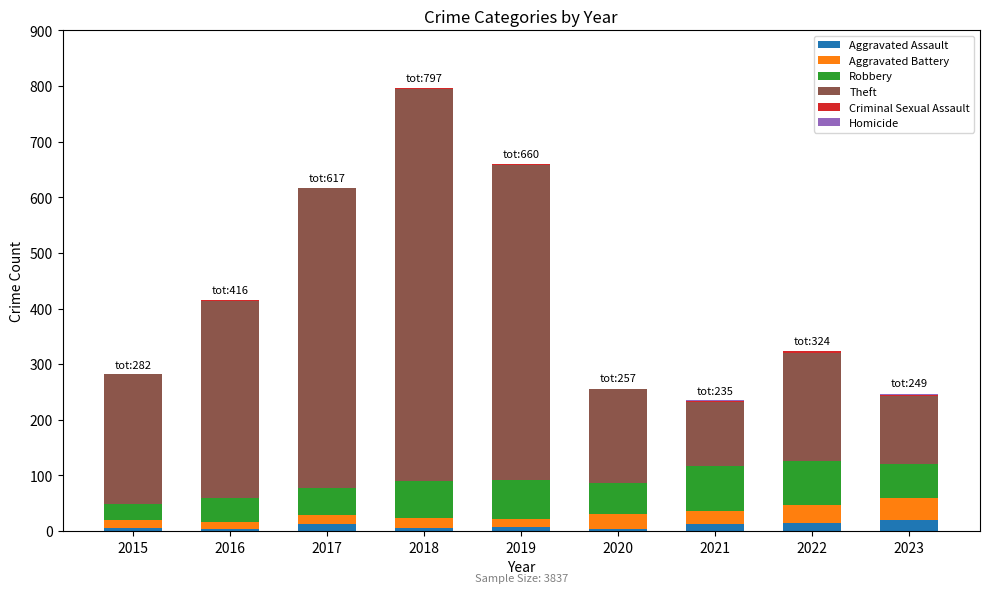

True or false: Aggravated Assault has a value of 8 at 2019.

True